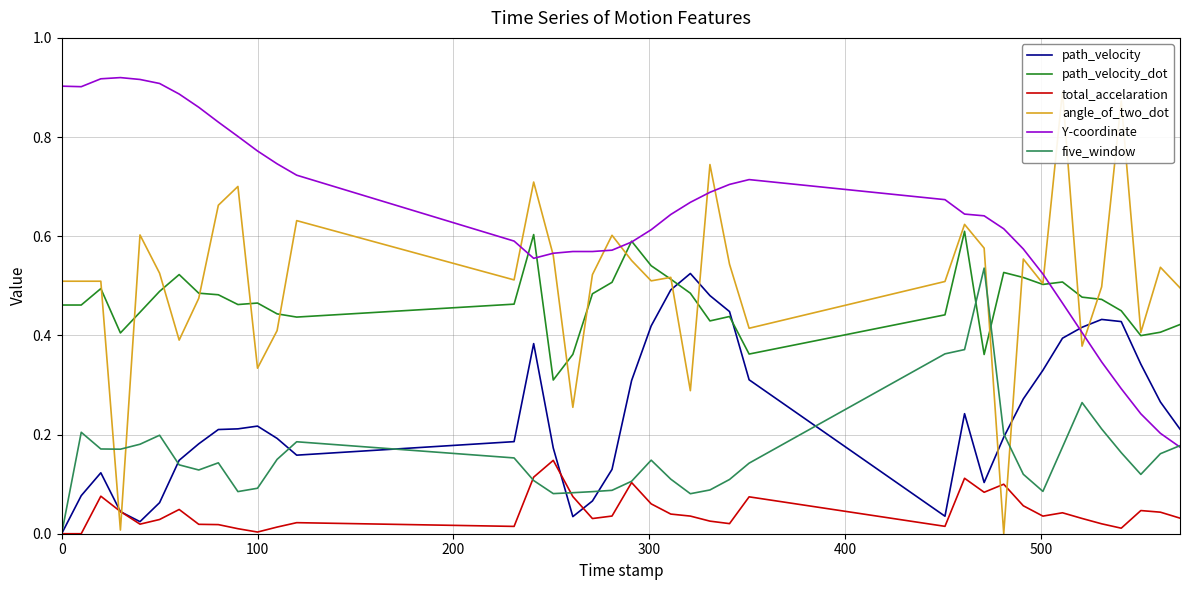

What is the lowest value of the Y-coordinate series?

0.2